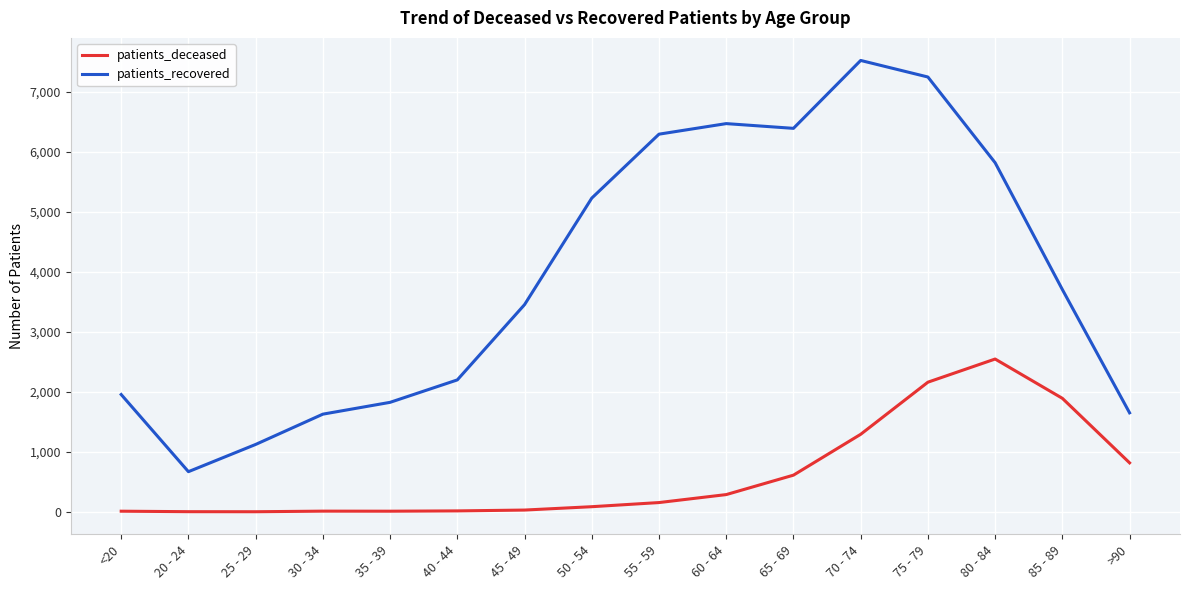

Which series has the largest total across all categories?

patients_recovered